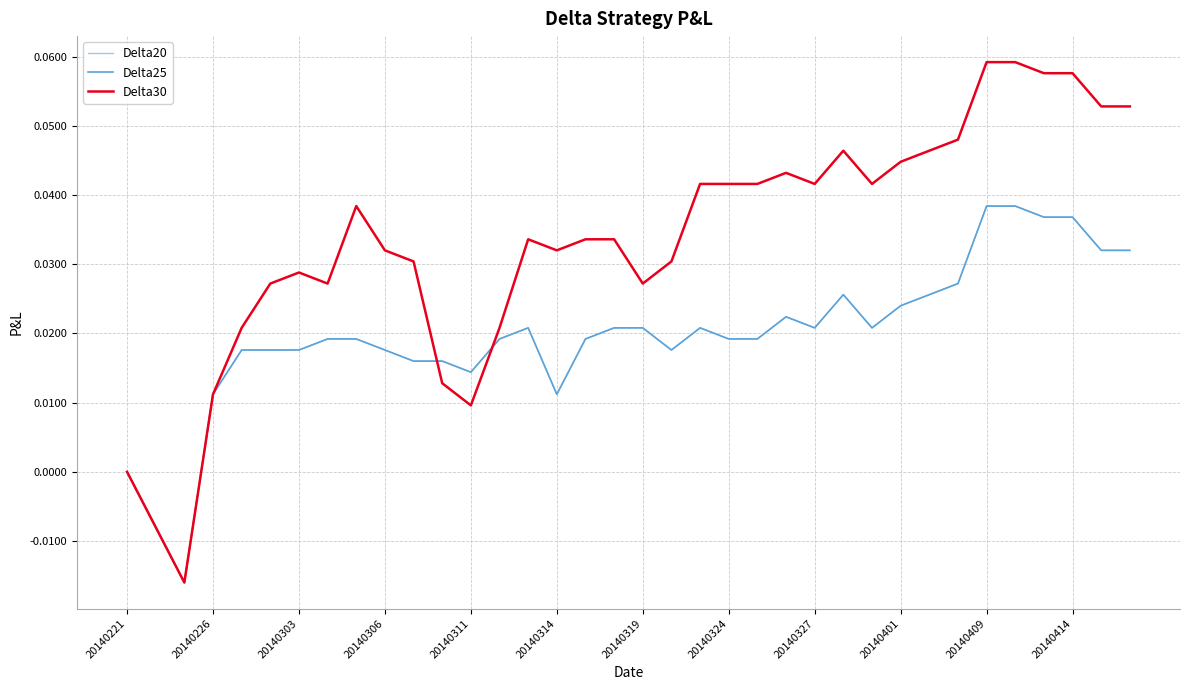

Where is the first local minimum for Delta20?

20140303